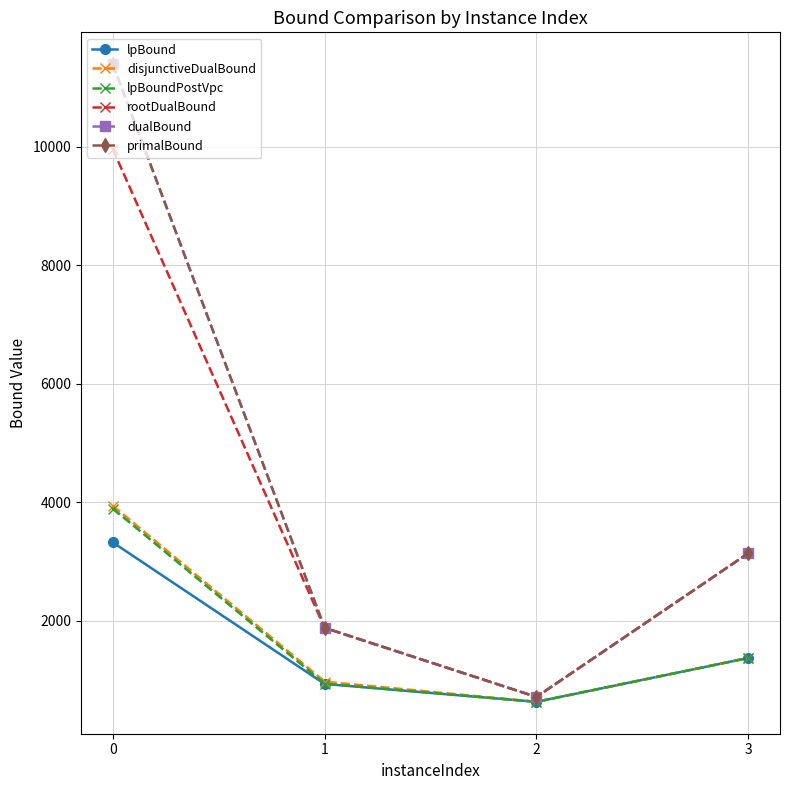

Reading left to right, list all the values displayed in this chart.

lpBound: 3320.8	930.7	628.8	1369.2
disjunctiveDualBound: 3939.4	969.1	628.8	1369.2
lpBoundPostVpc: 3891.7	935.6	628.8	1369.2
rootDualBound: 9959.9	1875.4	711.3	3135.4
dualBound: 11391.9	1879.9	711.3	3137.3
primalBound: 11393.0	1879.9	711.3	3137.3